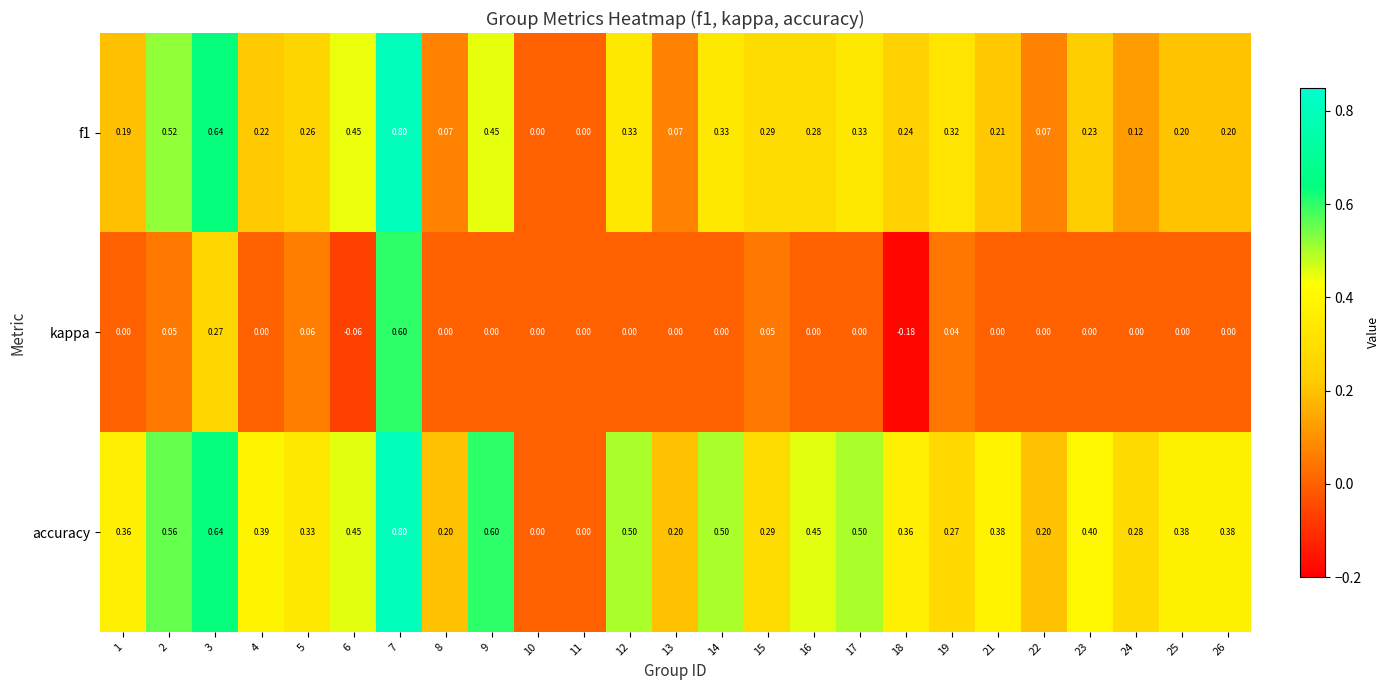

Which series changed the most between 8 and 24?

accuracy